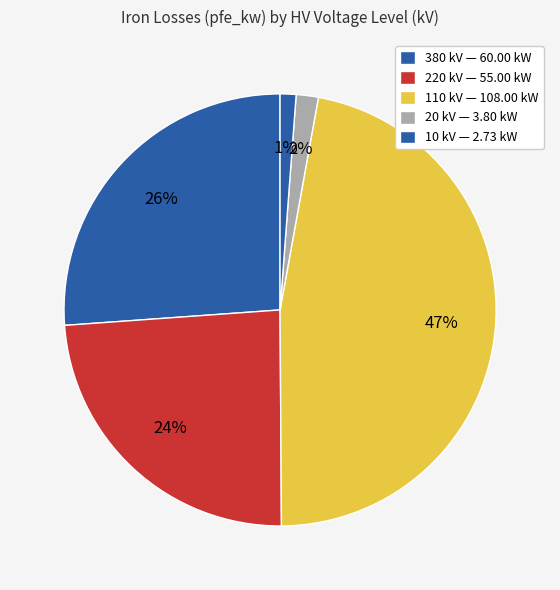

How many segments does this pie chart have?

5